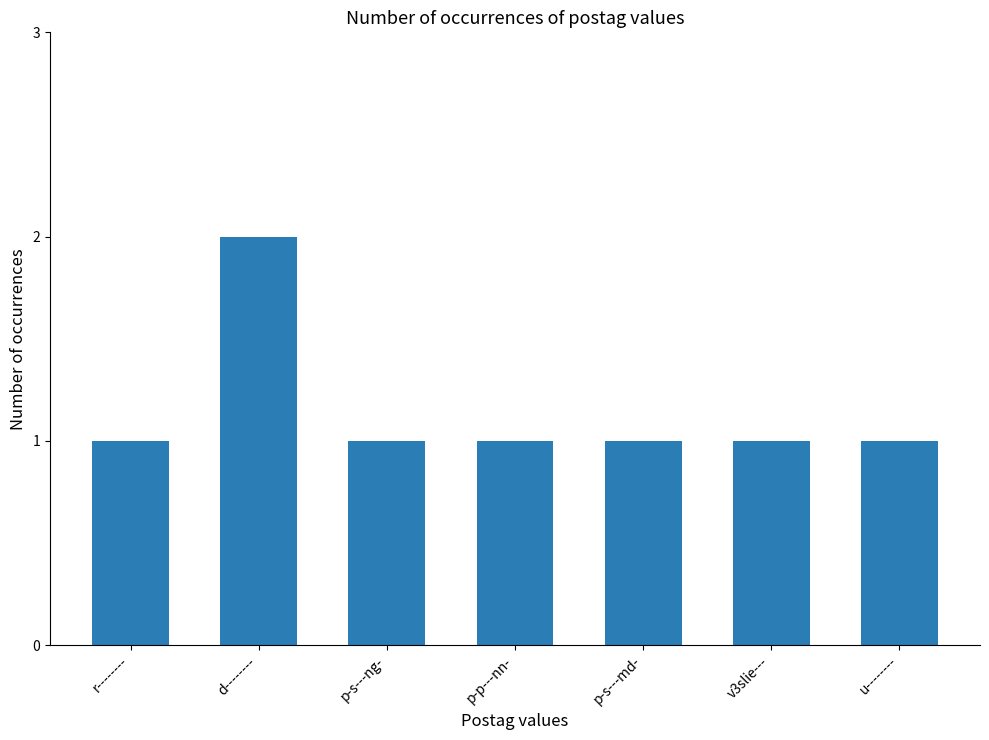

What is the smallest value displayed?

1